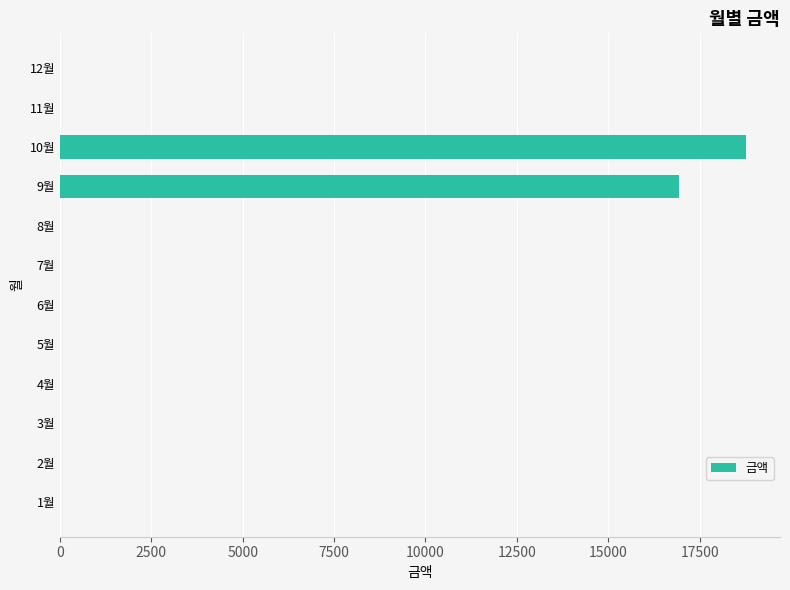

Reading bottom to top, extract all data points from this chart.

1월=0	2월=0	3월=0	4월=0	5월=0	6월=0	7월=0	8월=0	9월=16930	10월=18760	11월=0	12월=0